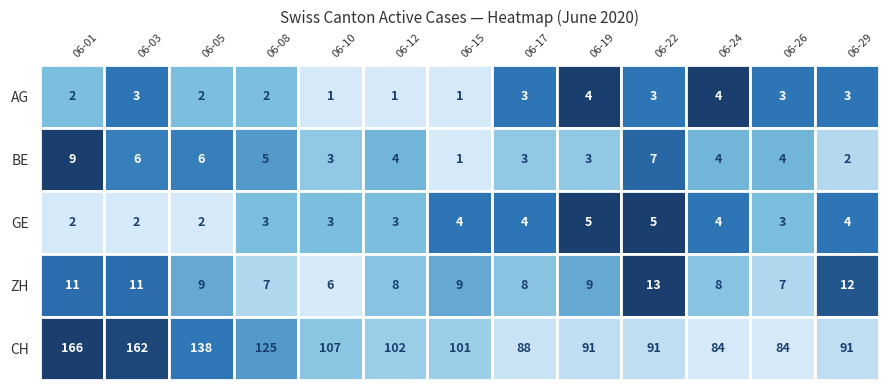

At which category does the chart reach its peak across all series?

2020-06-01